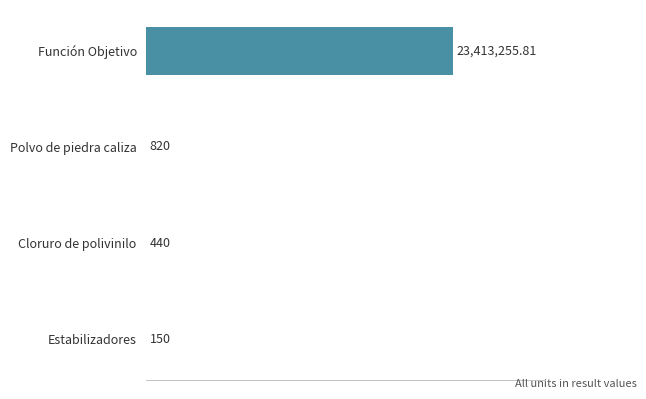

Where is the data nearest to the value 11706702?

Polvo de piedra caliza